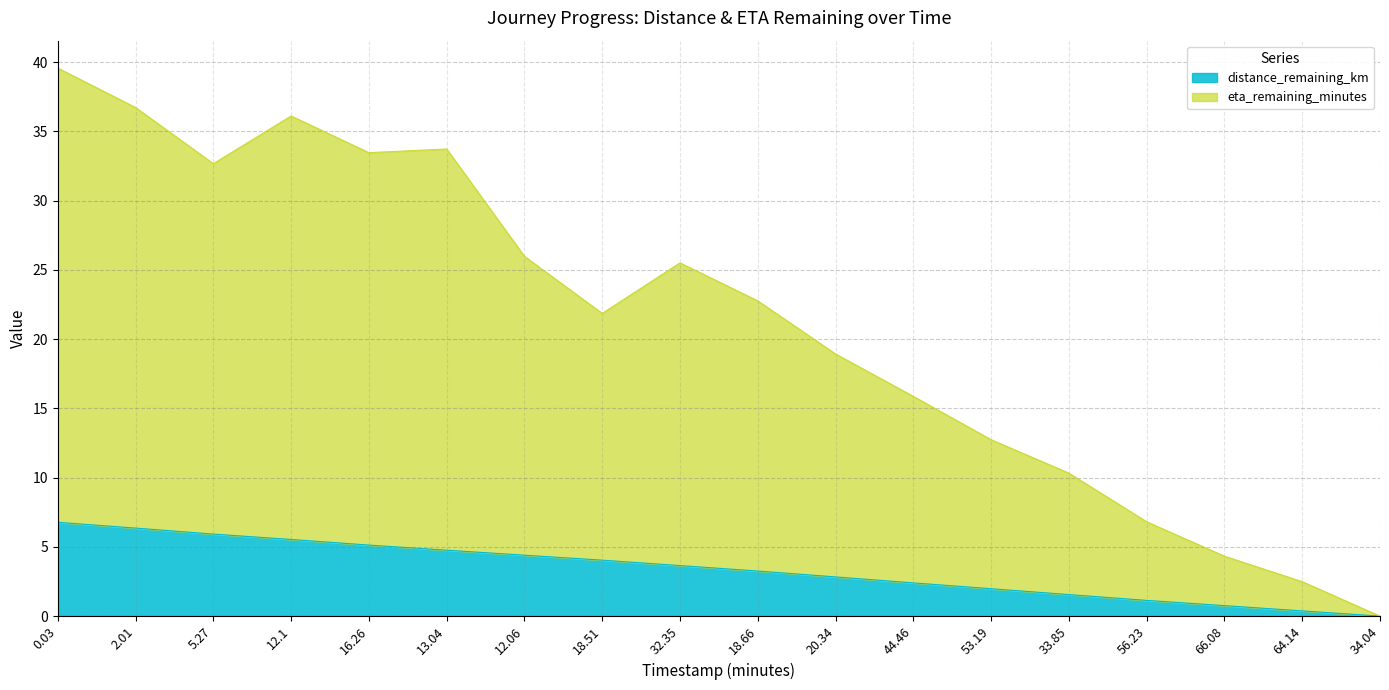

Read the eta_remaining_minutes value at 66.08.

4.3